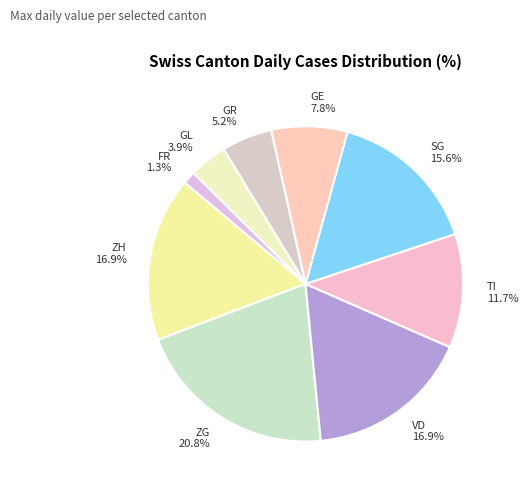

What is the total percentage of ZH and FR?

18.2%